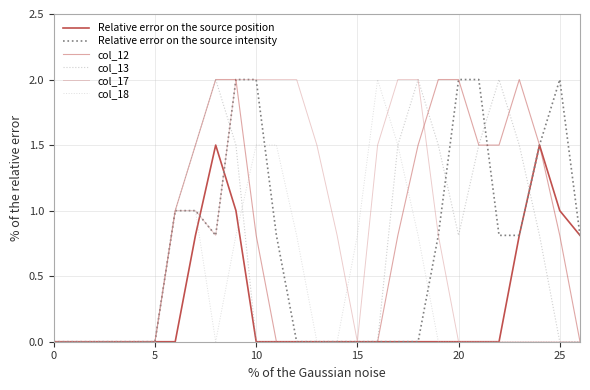

How many series are shown in this chart?

6